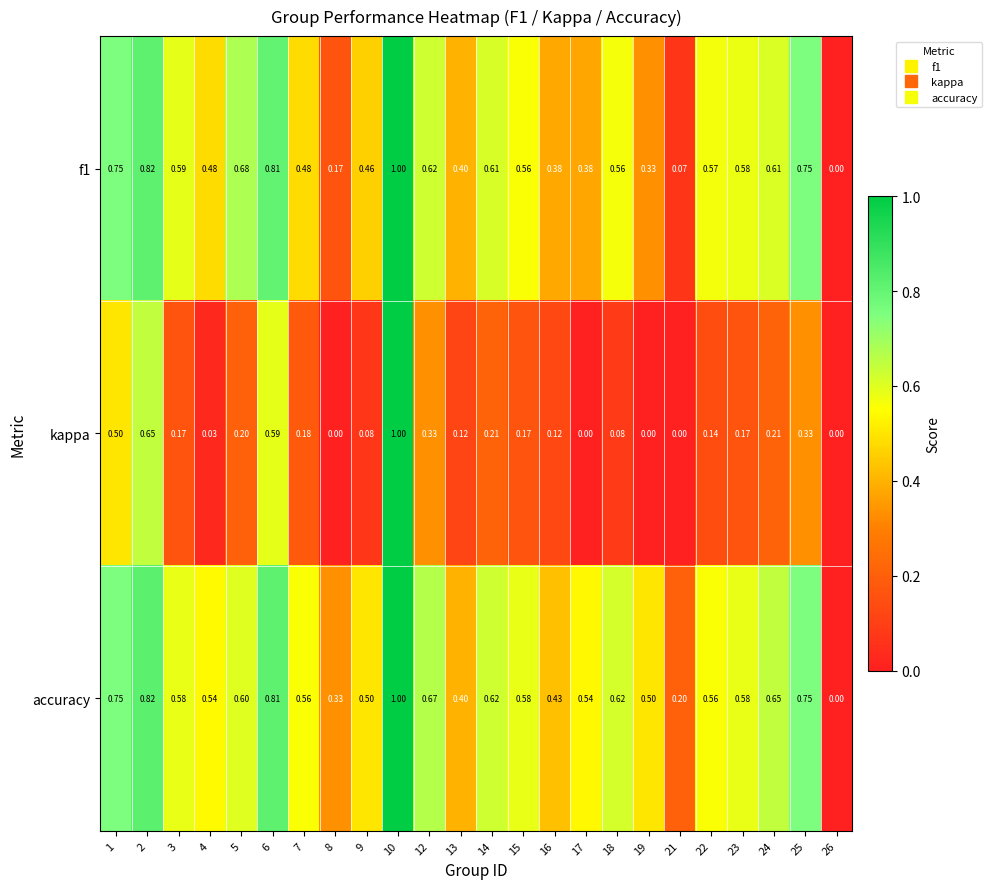

Which series has the largest total across all categories?

accuracy